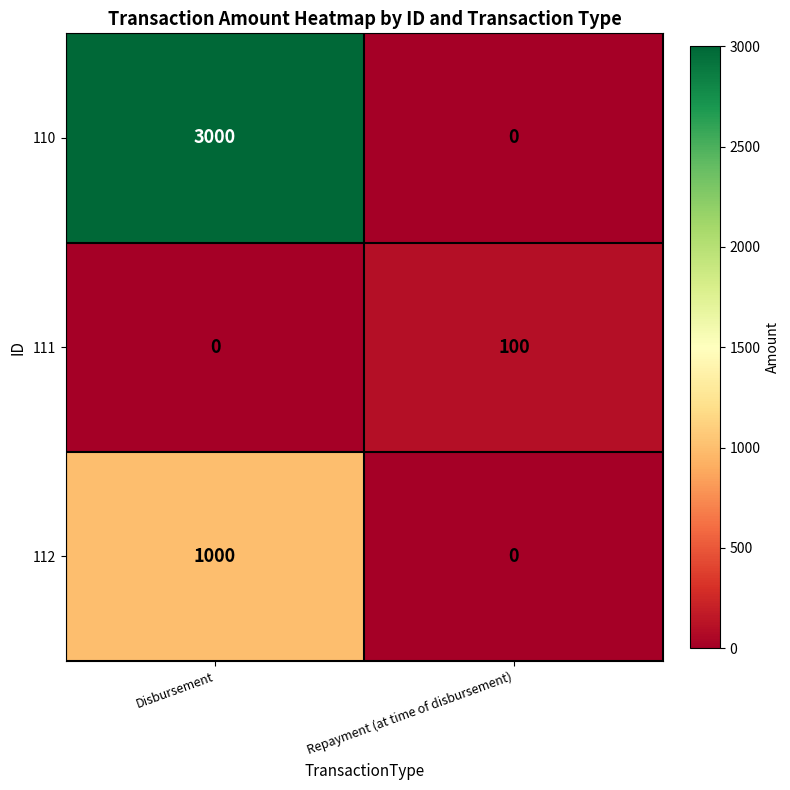

Which series has the widest spread of values?

110